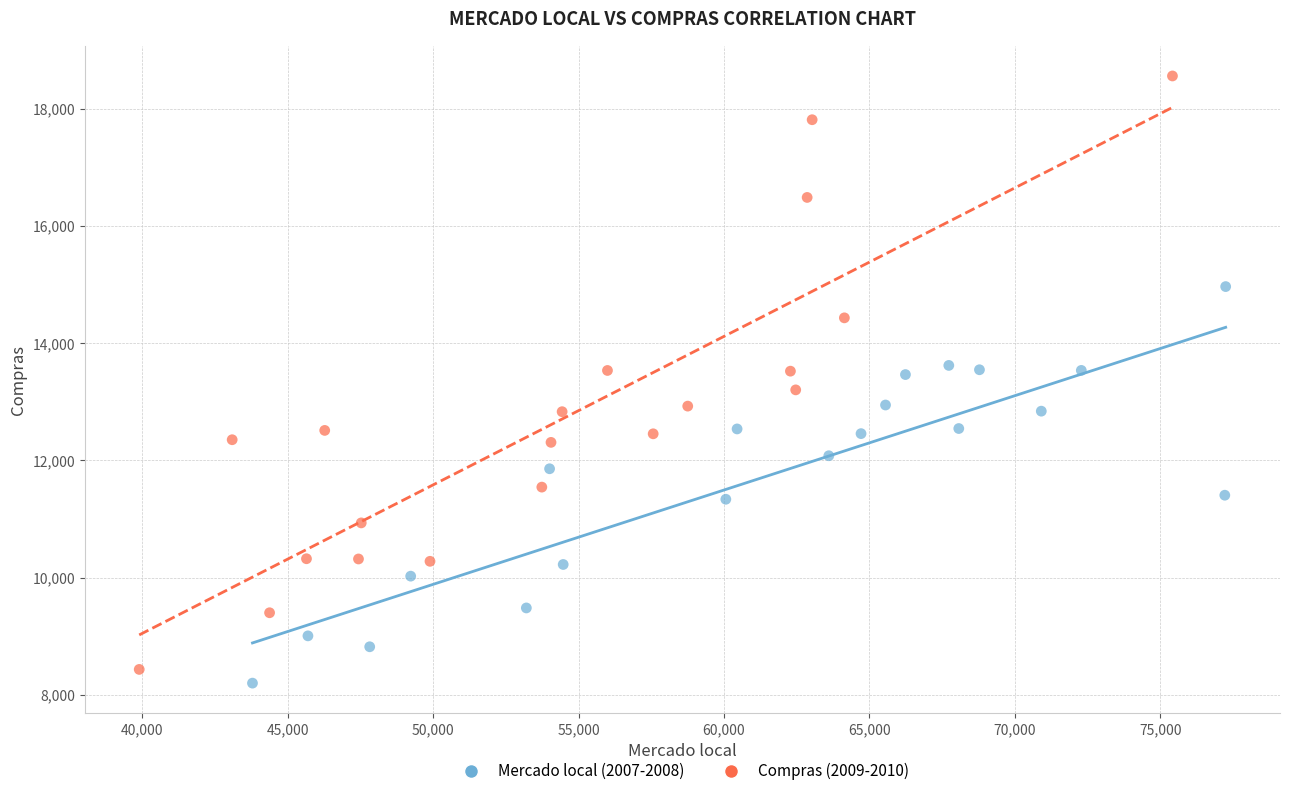

Which series reaches the maximum Y coordinate?

Compras (2009-2010)